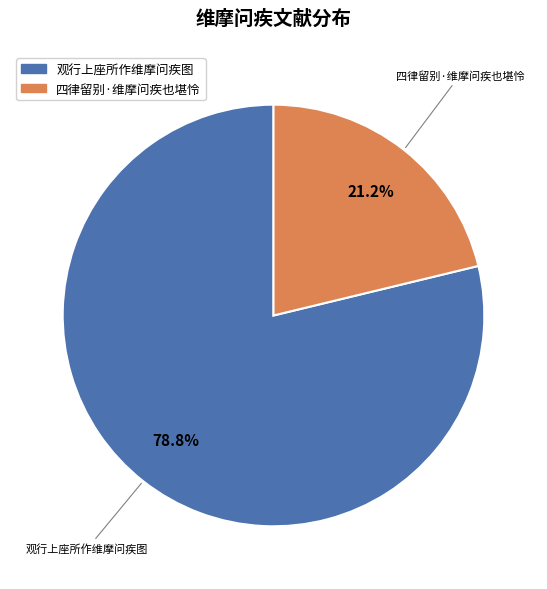

What is the largest slice in the pie chart?

观行上座所作维摩问疾图